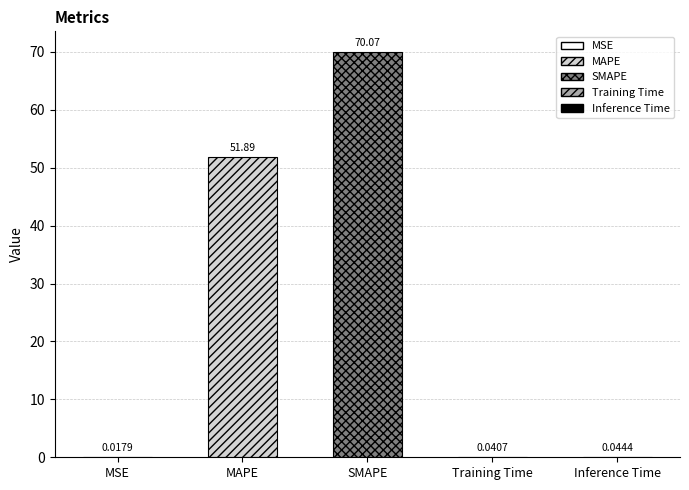

What is the sum of all values?

122.1